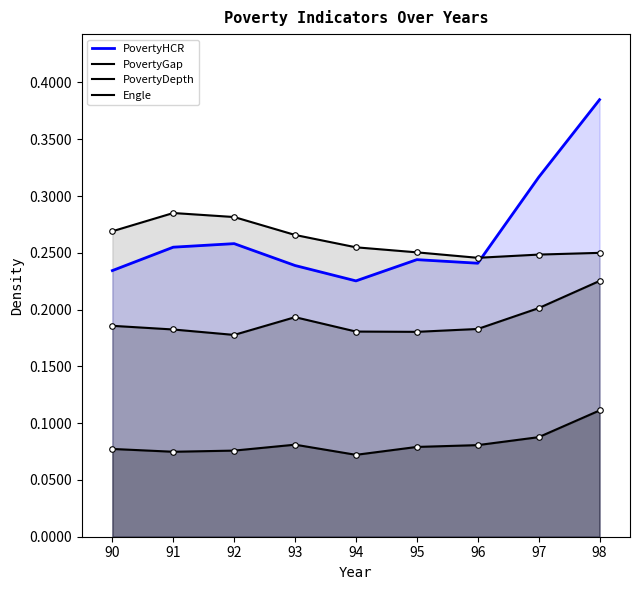

Which series has the largest range (max minus min)?

PovertyHCR